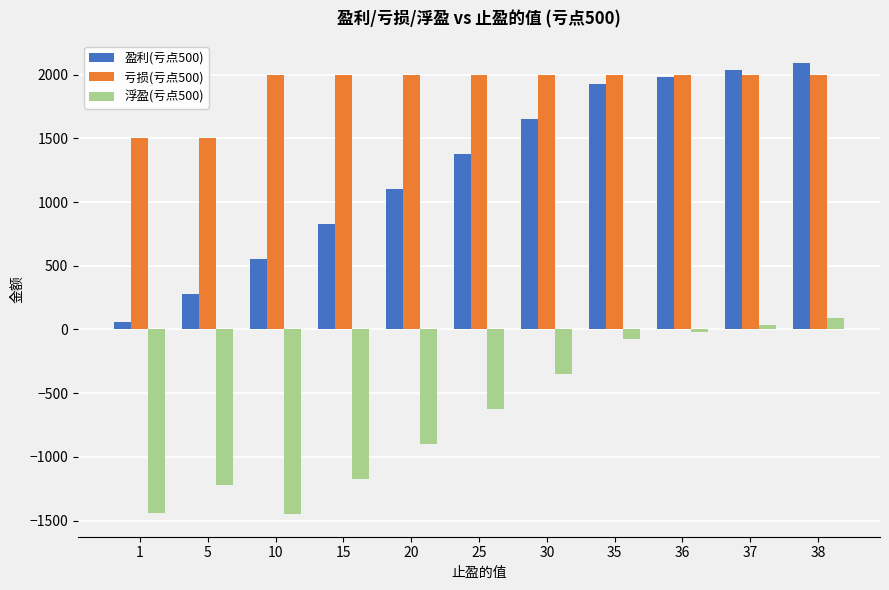

Is it true that 亏损(亏点500) equals 2000 at 36?

True